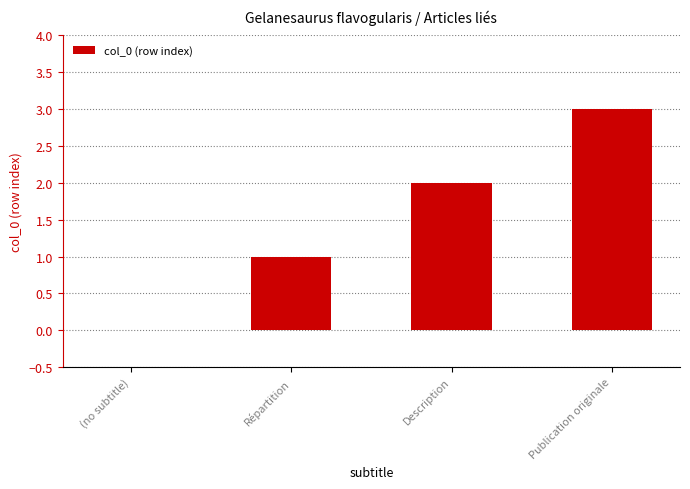

Between Répartition and Description, which is larger?

Description